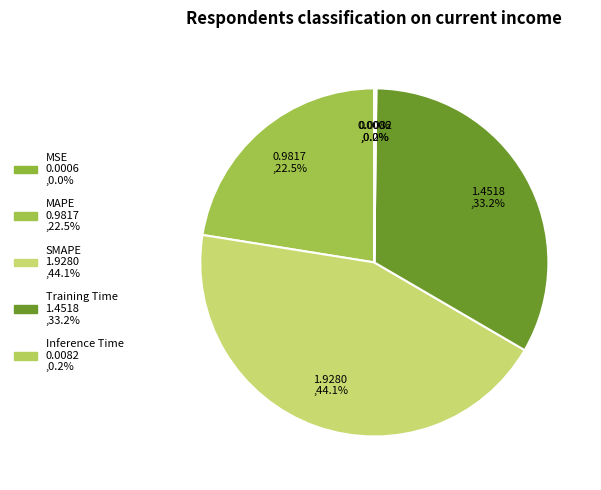

Which category has the smallest portion of the pie?

MSE